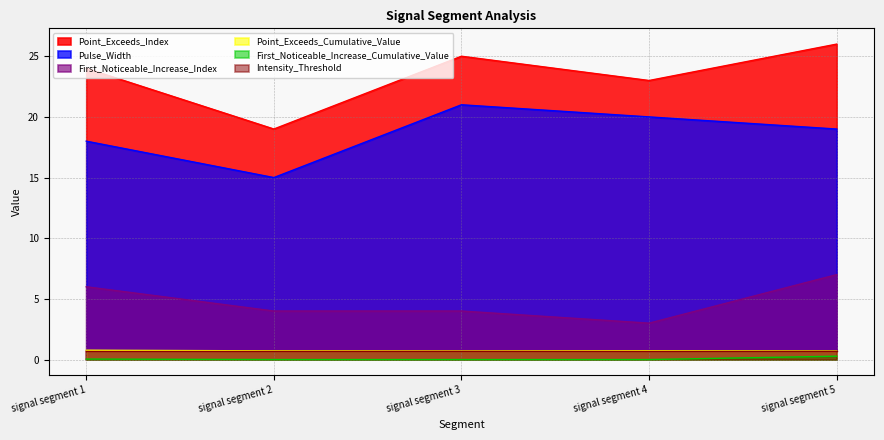

What is the highest value of the Point_Exceeds_Cumulative_Value series?

0.8